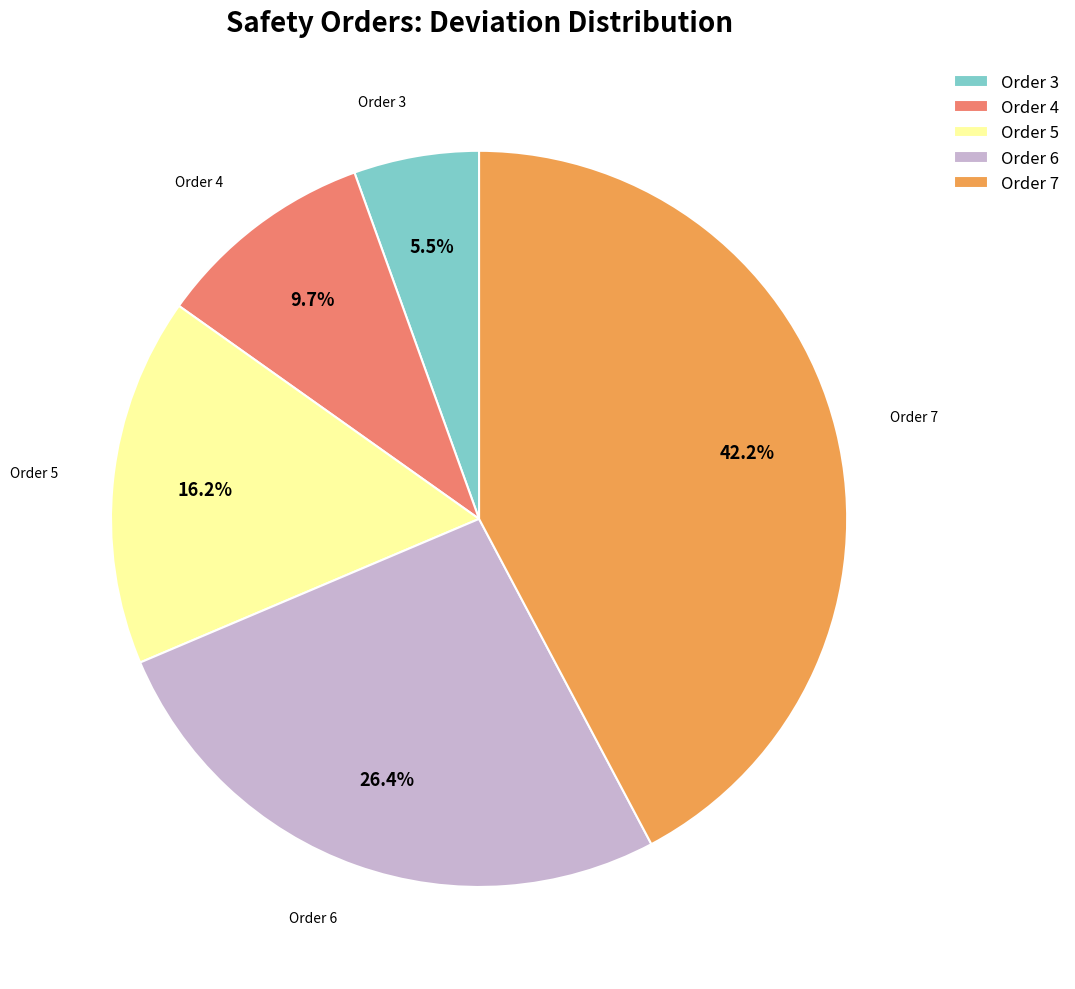

What percentage is the Order 4 slice, to the nearest percent?

10%